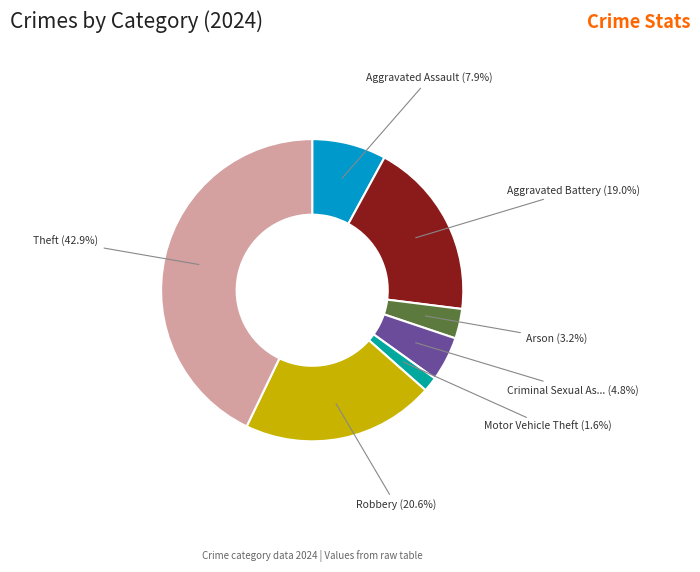

Is there a majority slice in this chart?

No